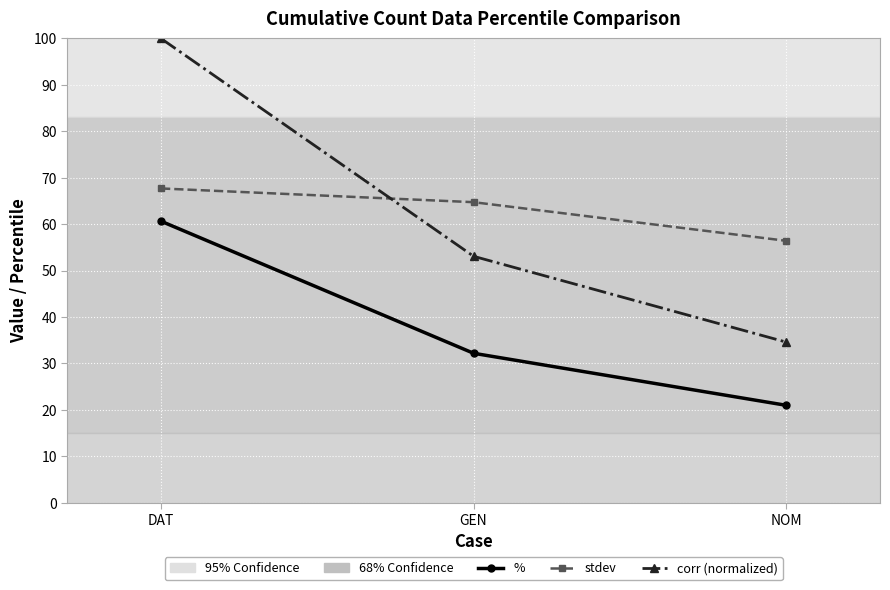

Which category has the lowest value in the corr (normalized) series?

NOM